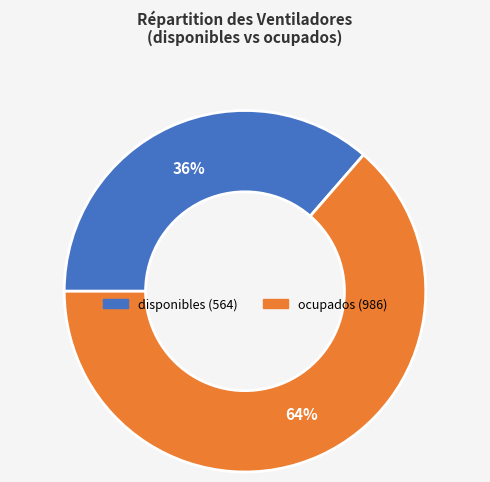

To the nearest percent, what is the combined percentage of disponibles and ocupados?

100%